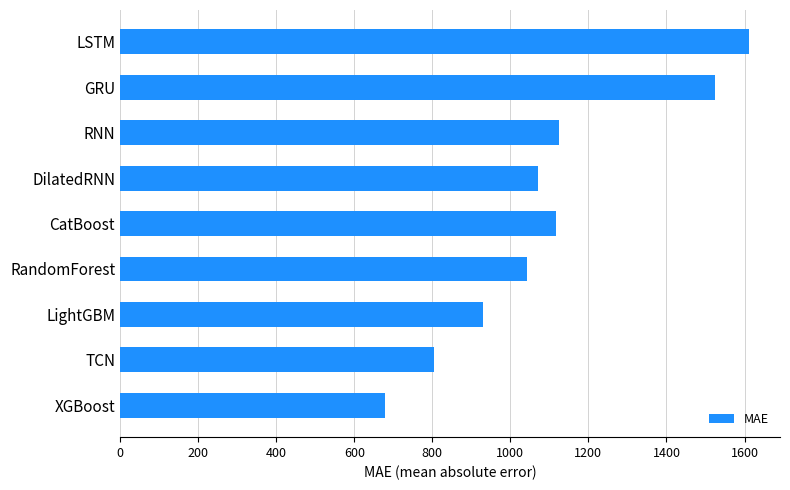

The value at DilatedRNN is 742.6. True or false?

False